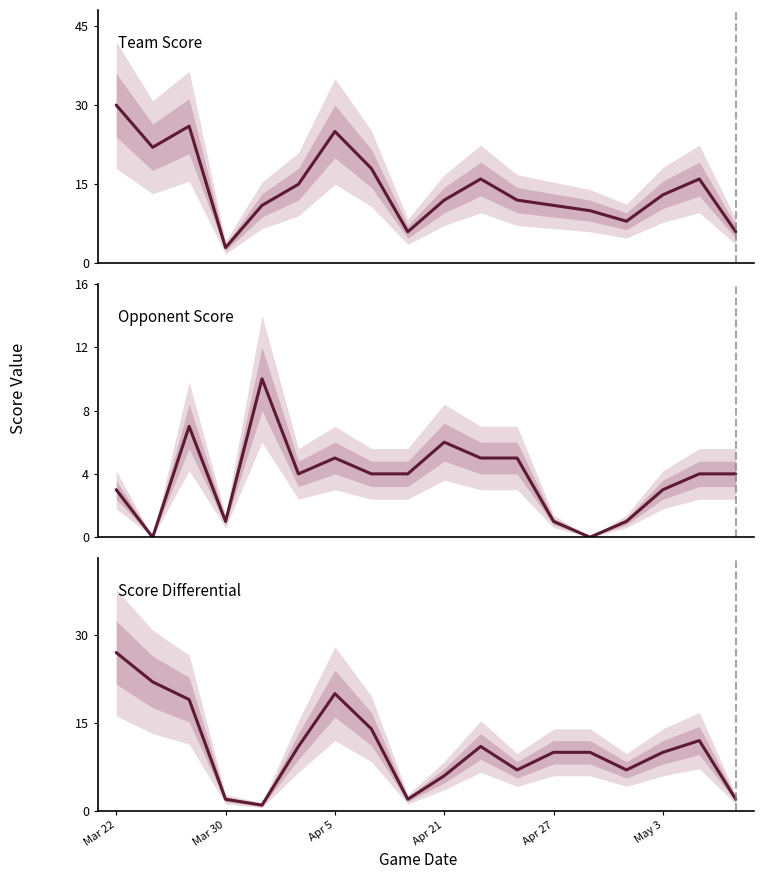

Which series has the largest total across all categories?

Team Score